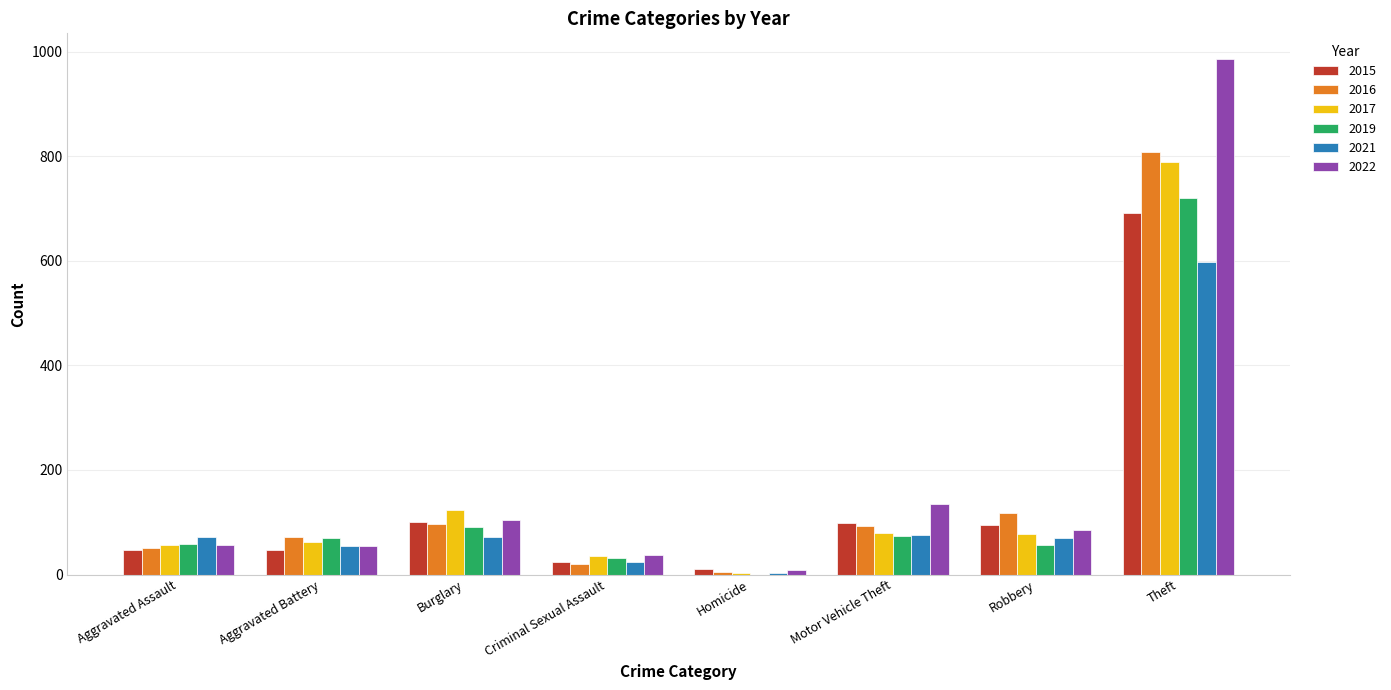

Which label corresponds to the largest value in the chart?

Theft